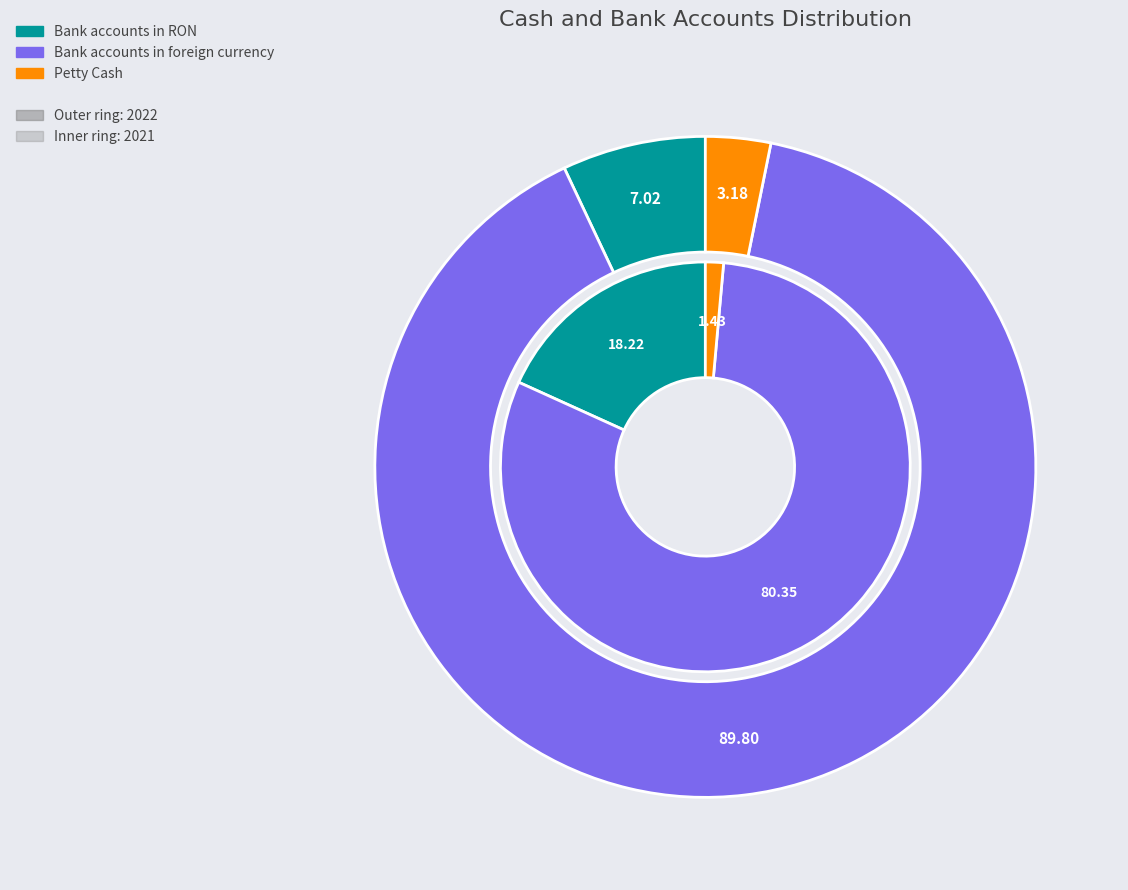

Is the sum of values_2022 and values_2021 greater than half?

Yes